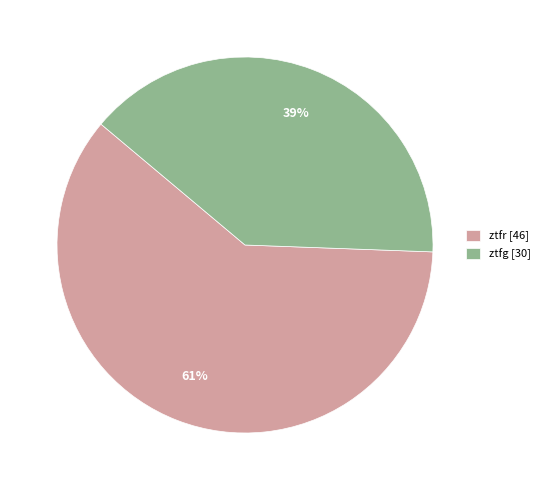

What percentage is the ztfr slice, to the nearest percent?

61%